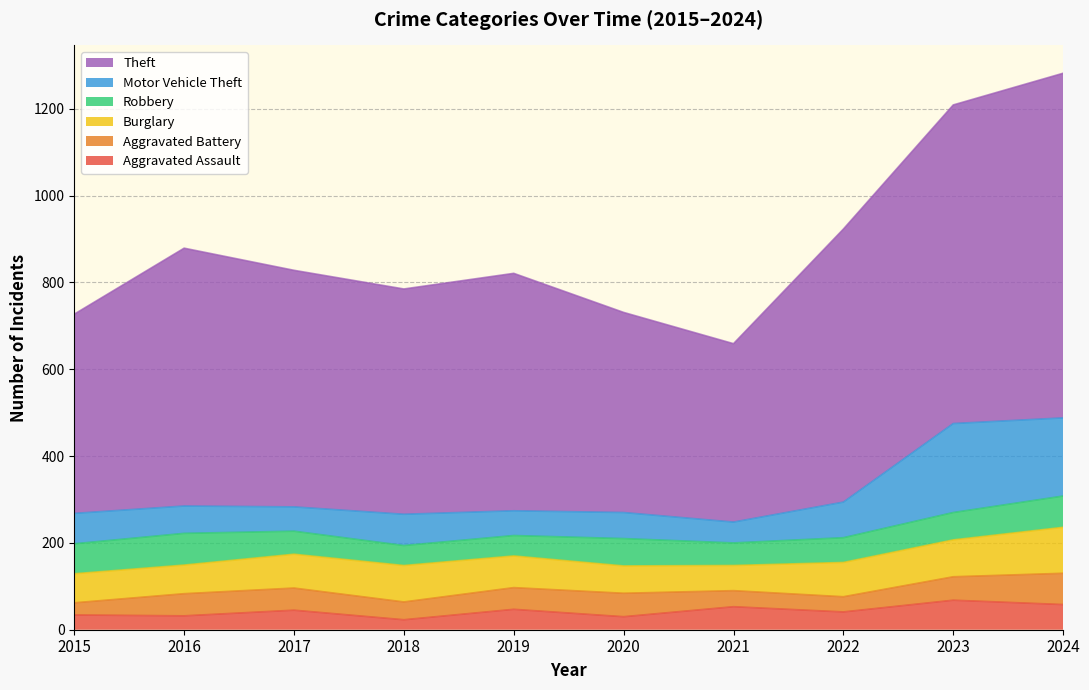

The value of Burglary at 2017 is 125. True or false?

False